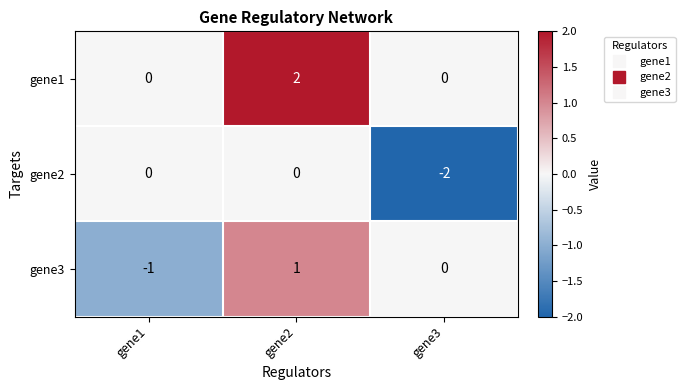

At which label does gene3 reach its minimum?

gene1